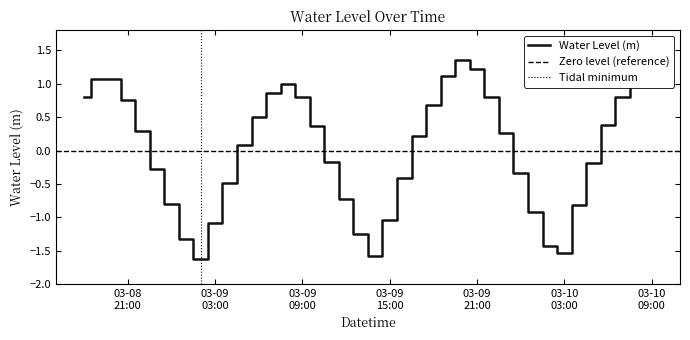

How many data points does each series have?

40